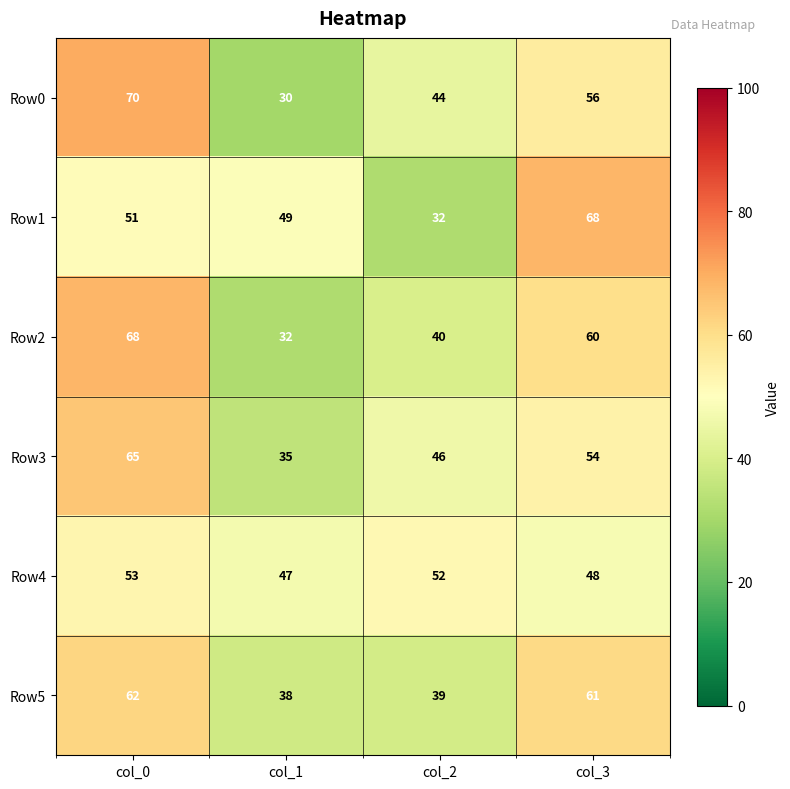

Is it true that Row4 equals 26 at col_1?

False